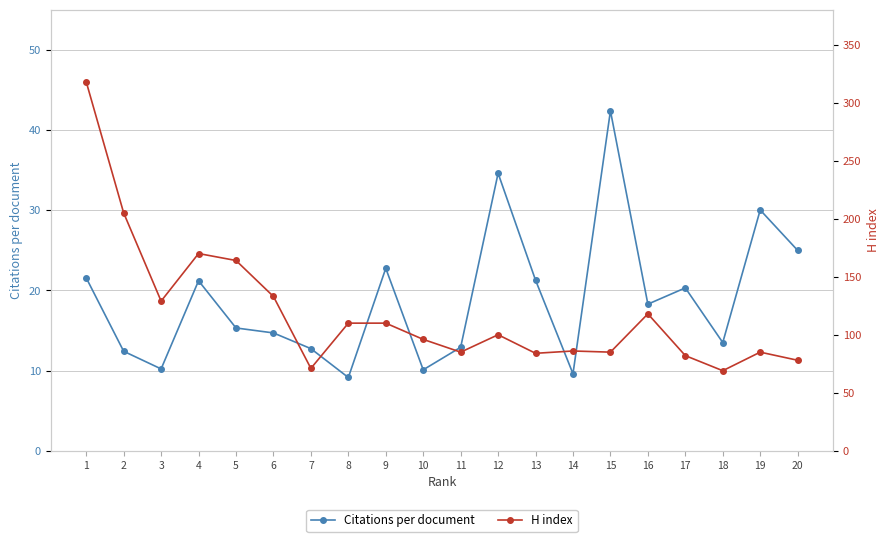

What is the difference between the H index values at 7 and 9?

39.0